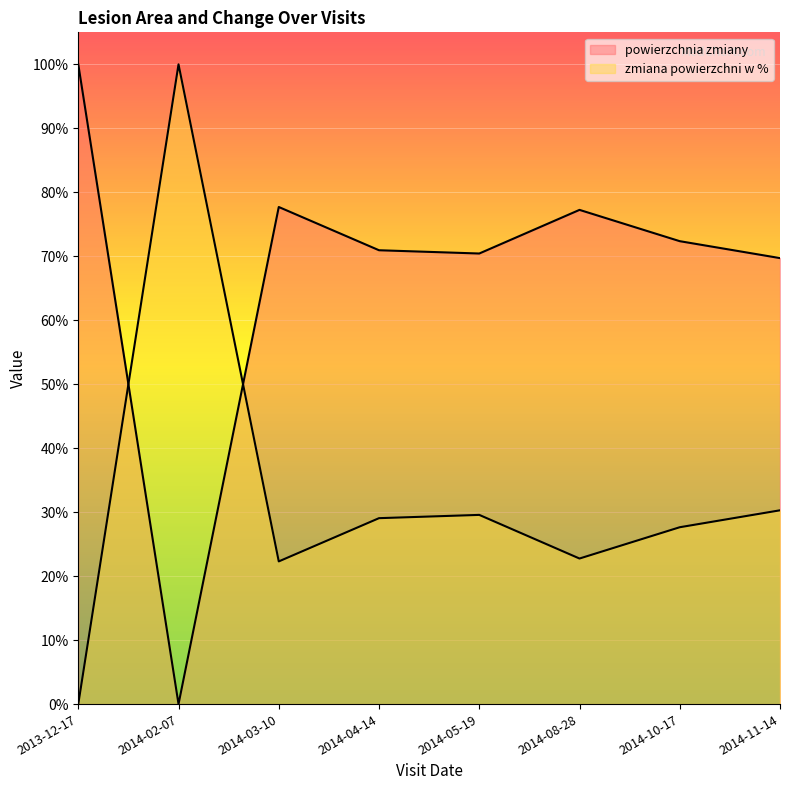

What is the label of the 4th point from the left?

2014-04-14